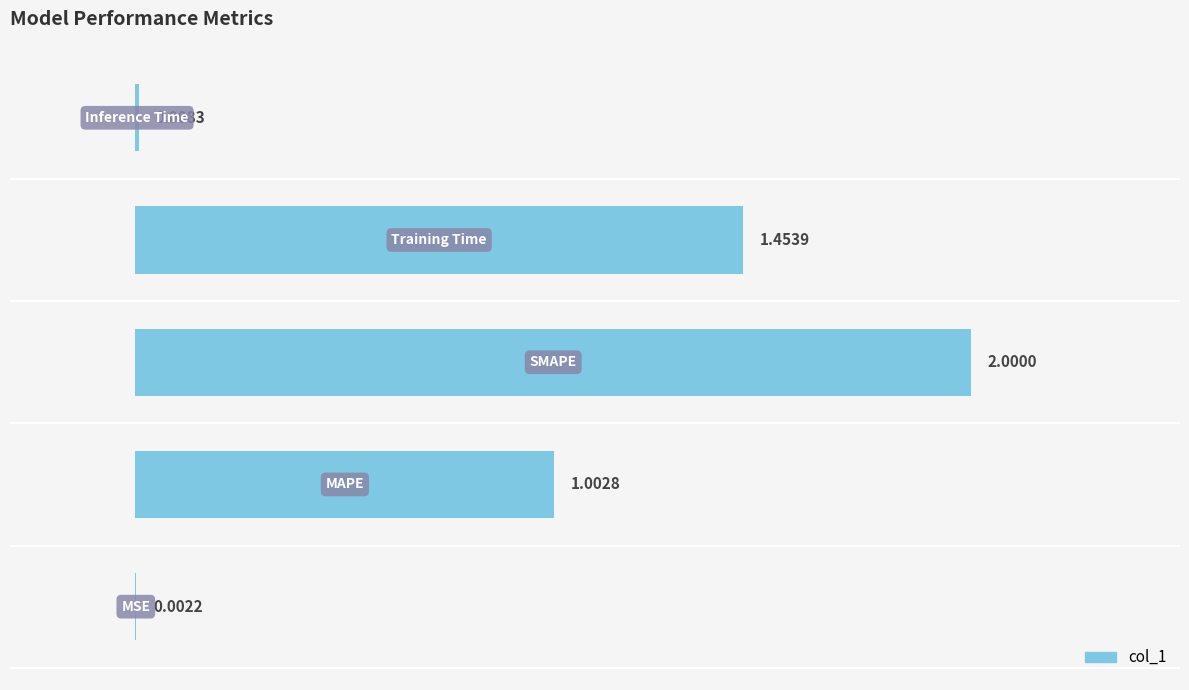

What is the sum of all values?

4.5